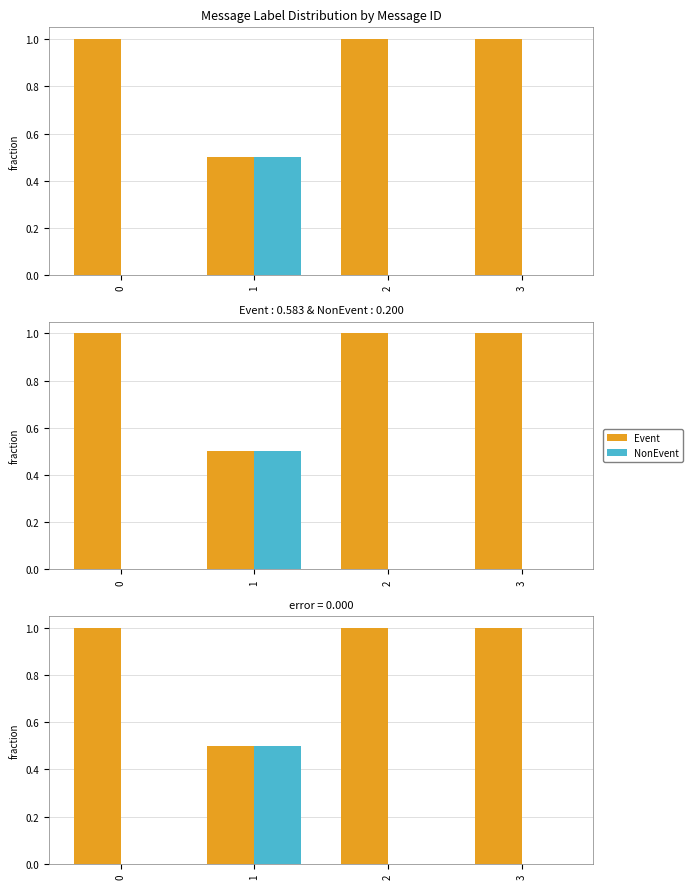

How many data points does each series have?

4